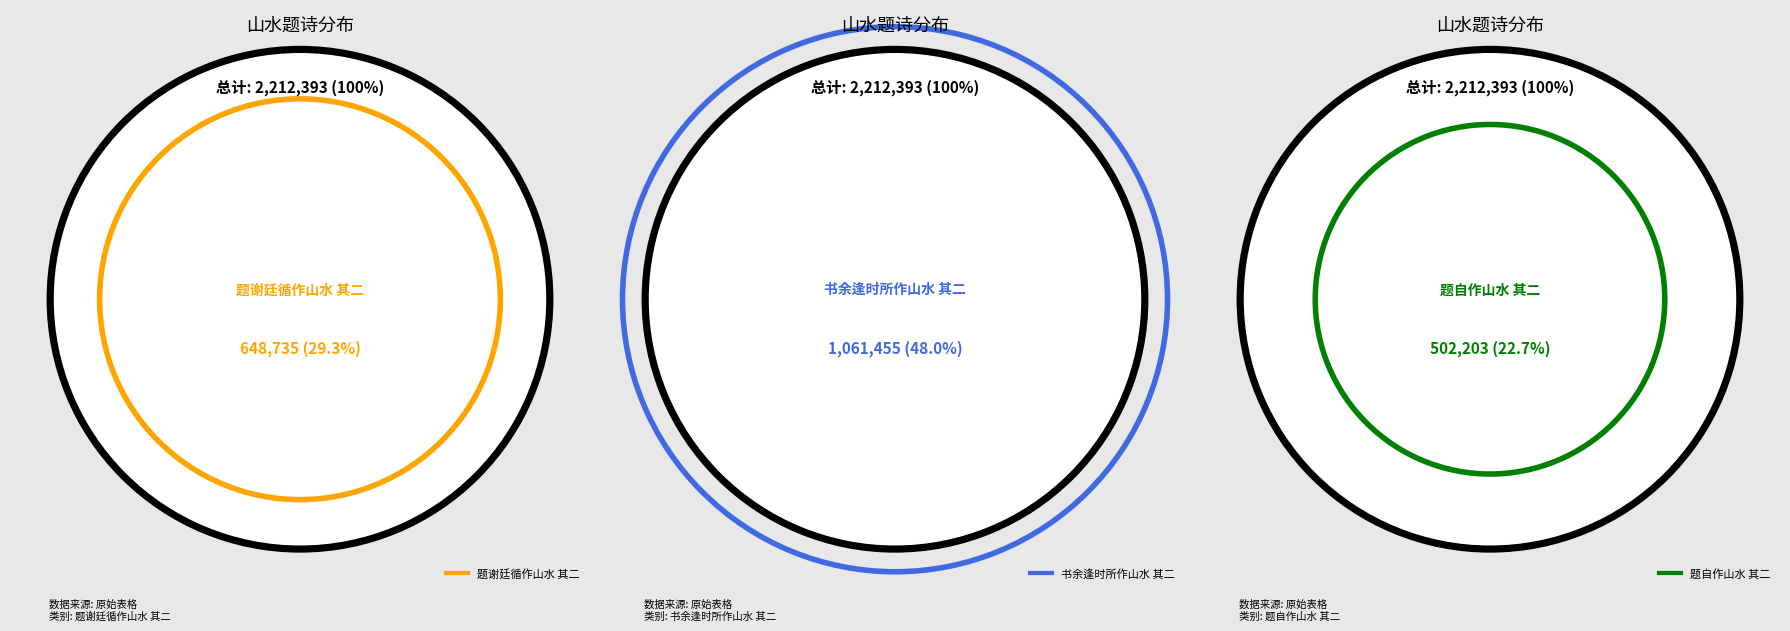

To the nearest percent, what is the combined percentage of 题自作山水 其二 and 题谢廷循作山水 其二?

52%